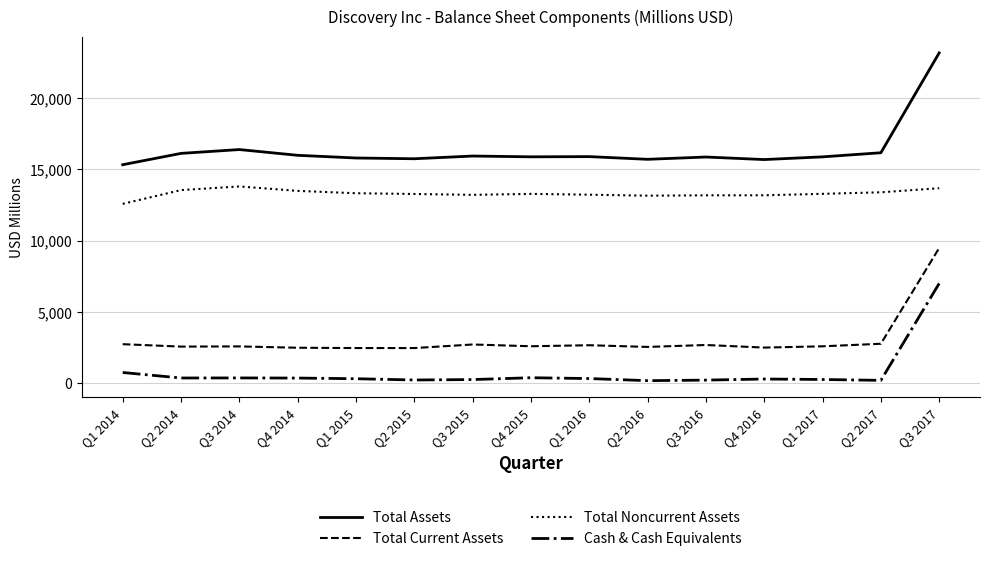

What is the highest value of the Total Assets series?

23143